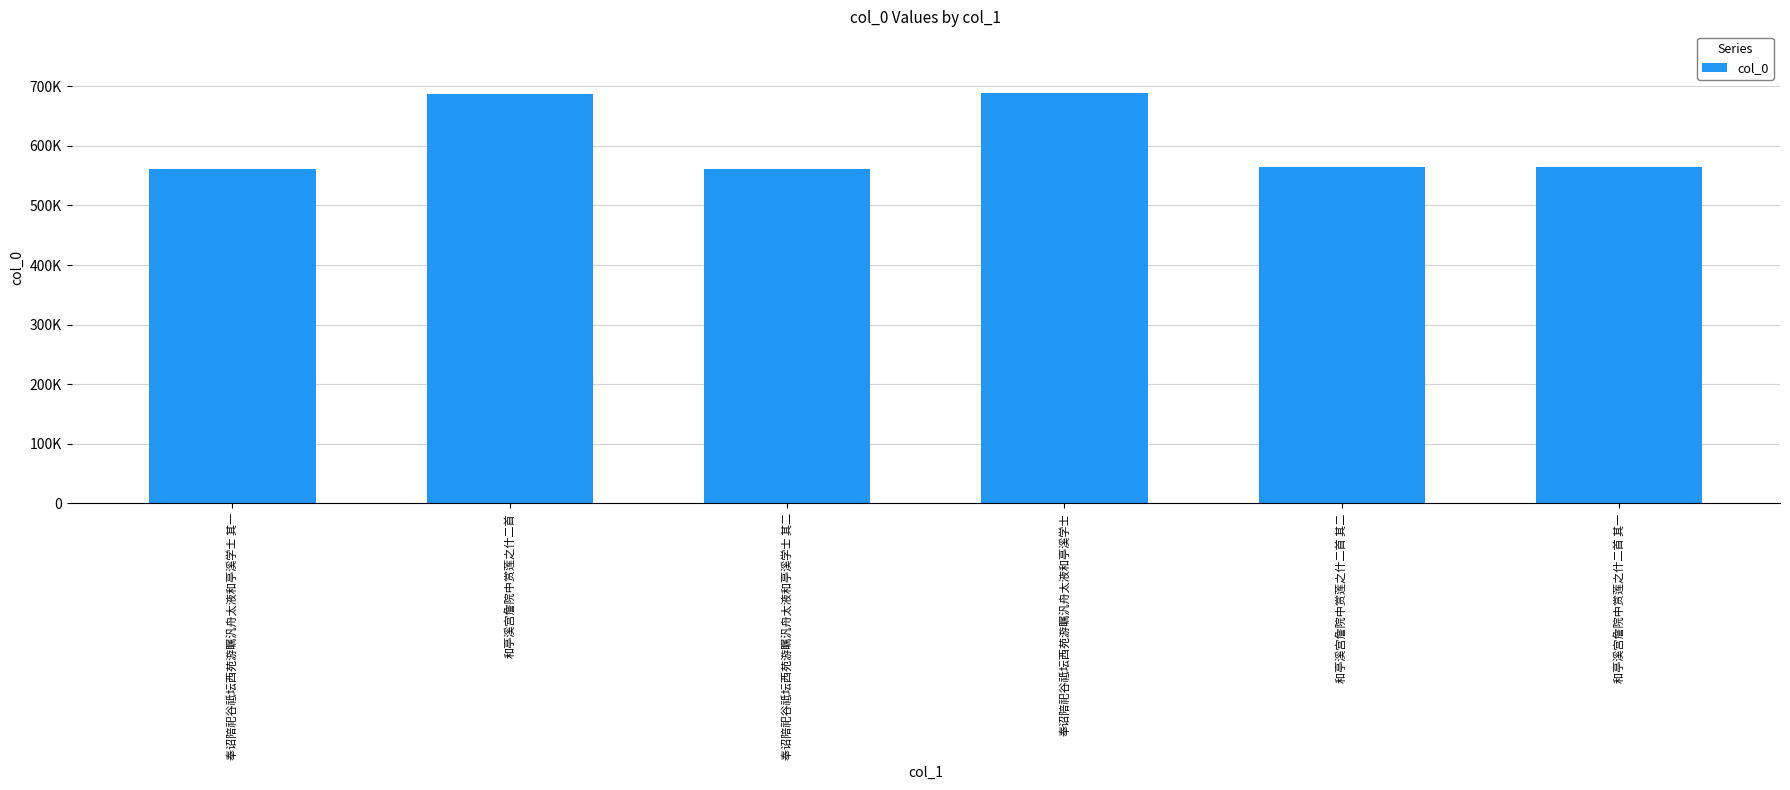

Does the chart contain any negative values?

No